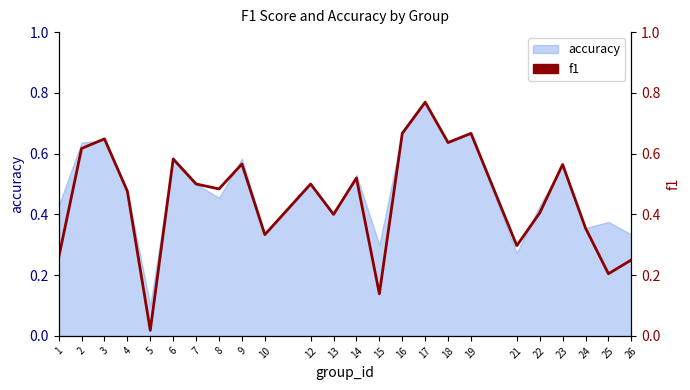

Is it true that the value at 21 is 0.3?

True